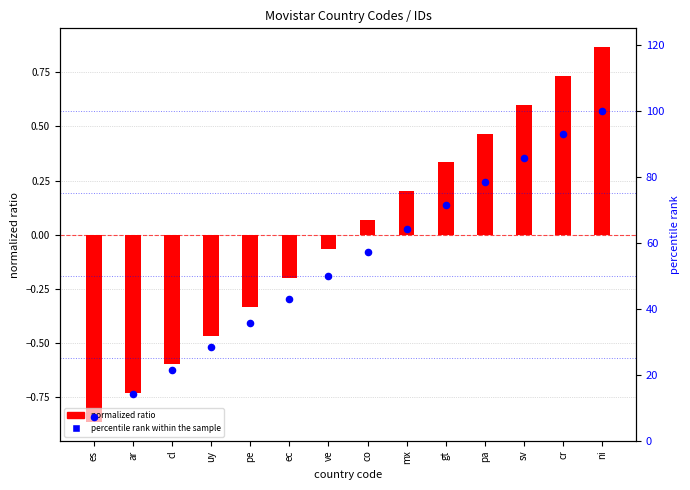

Which series has the largest Y range (max minus min)?

percentile rank within the sample